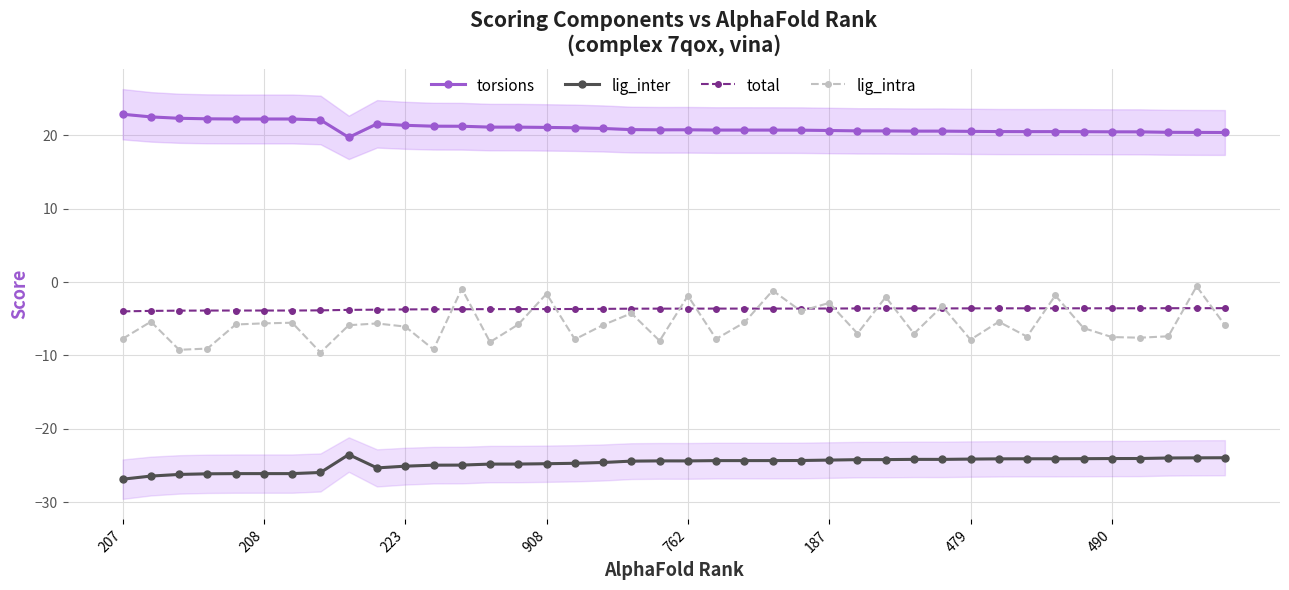

Which category has the lowest value across all series?

207